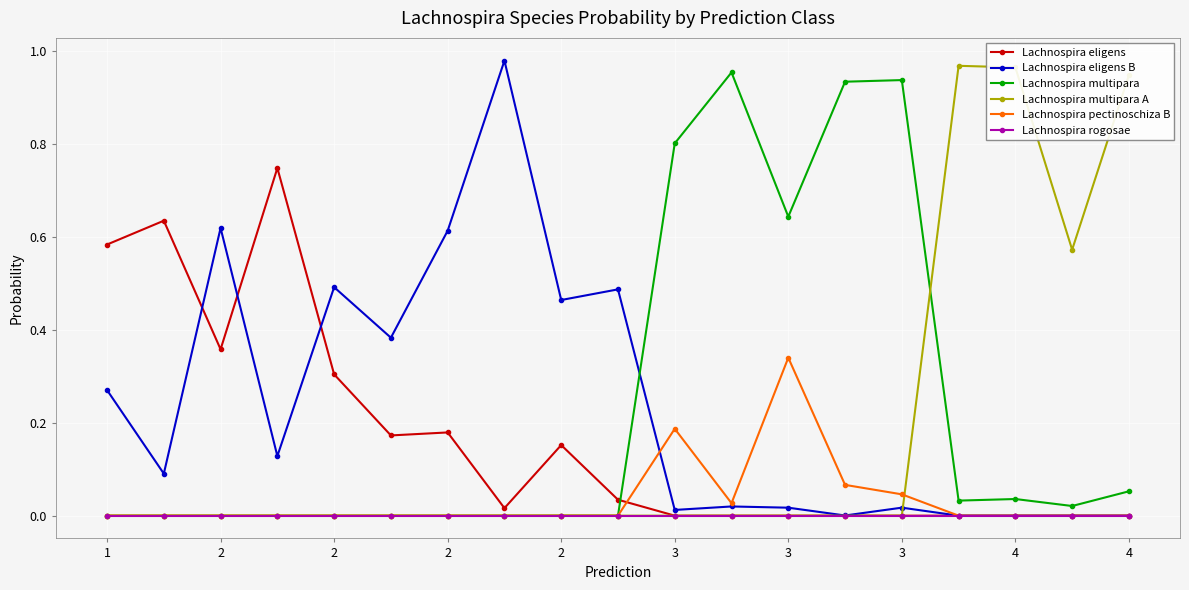

Rank the series by their maximum value, from highest to lowest.

Lachnospira eligens B, Lachnospira multipara A, Lachnospira multipara, Lachnospira eligens, Lachnospira pectinoschiza B, Lachnospira rogosae